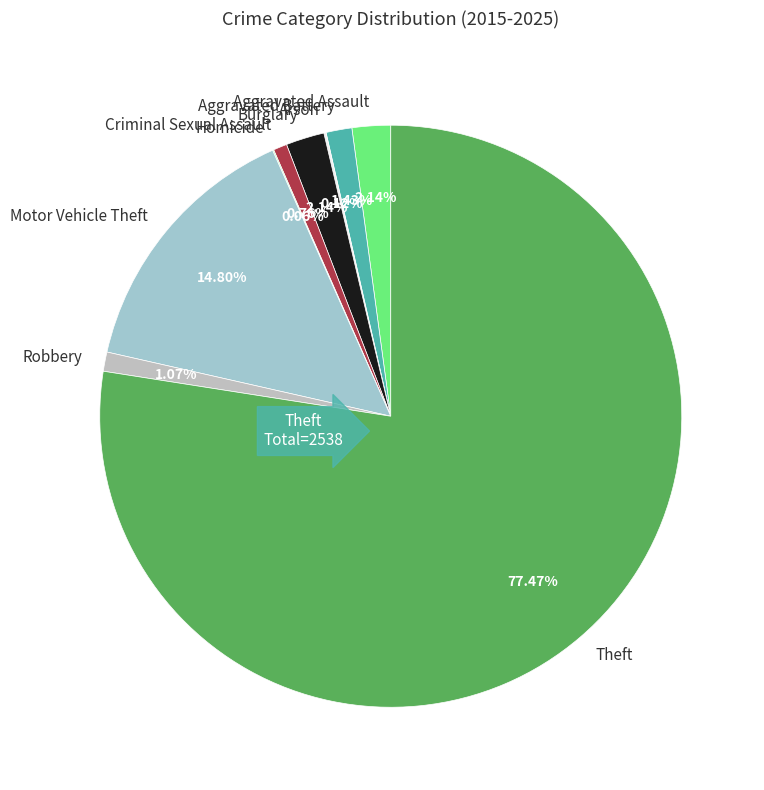

Combined, what portion of the pie is Motor Vehicle Theft and Criminal Sexual Assault?

15.6%